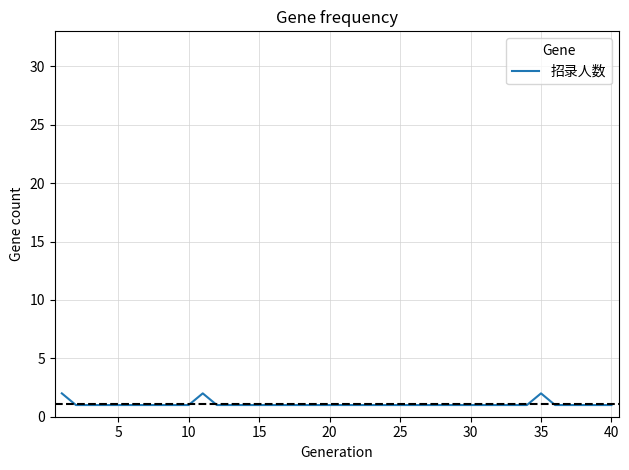

What is the greatest value displayed?

2